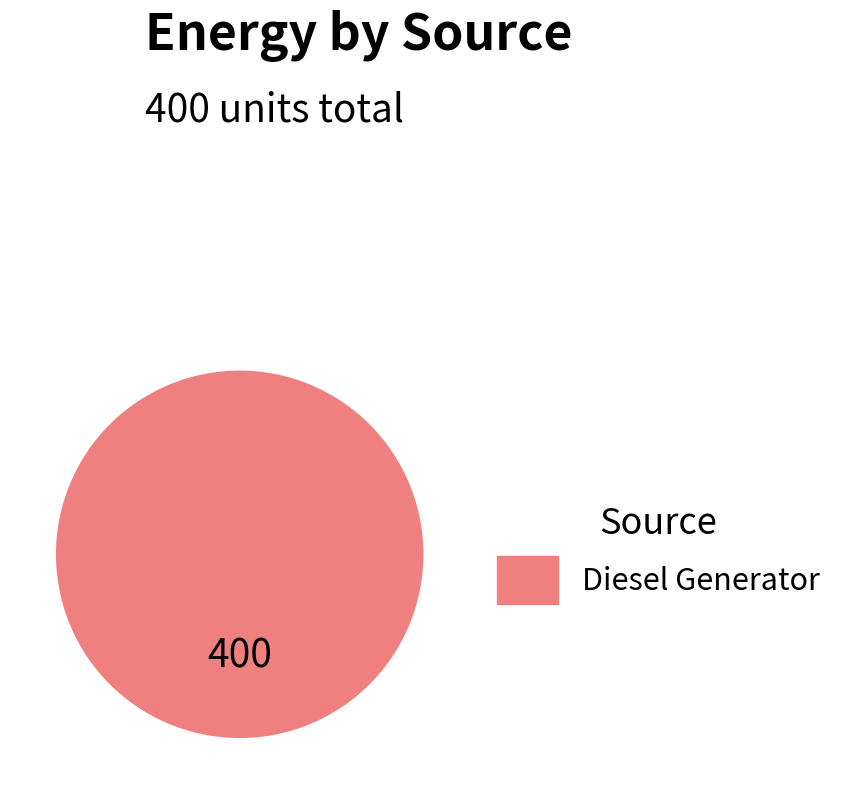

Count the number of slices in the pie.

1